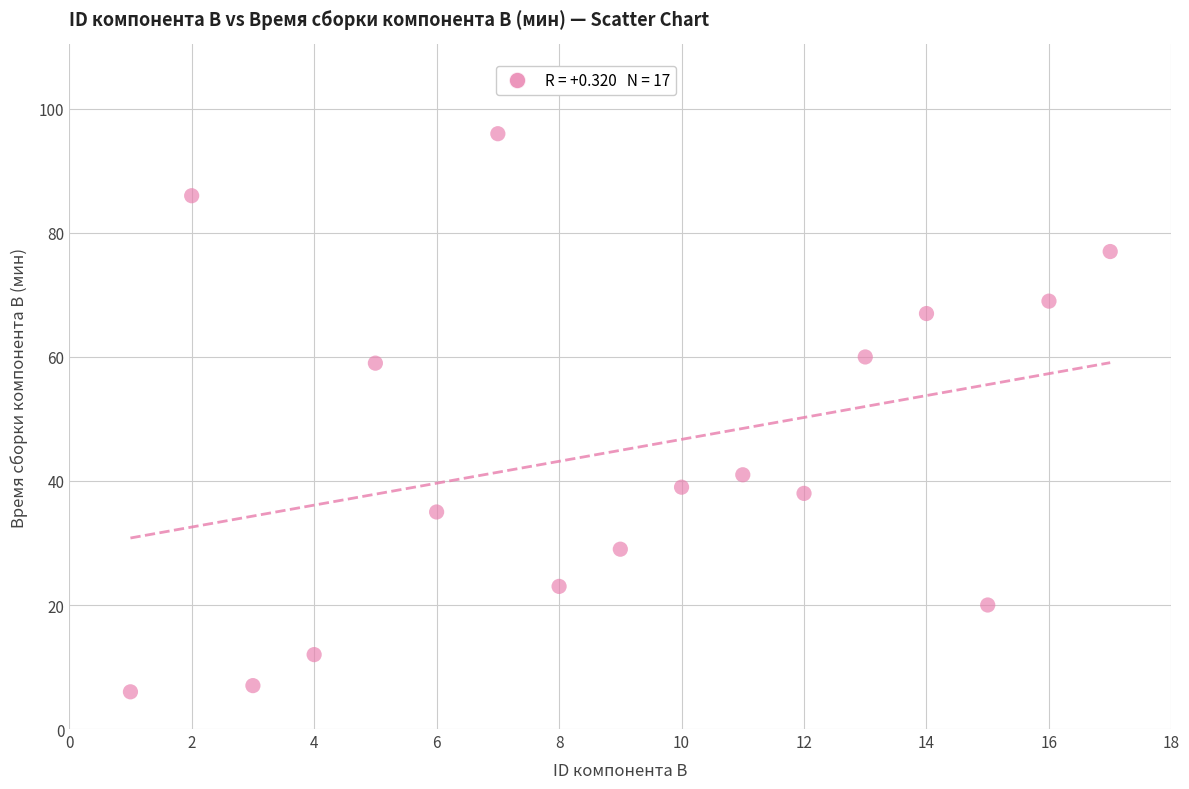

What is the range of Y values (max minus min)?

90